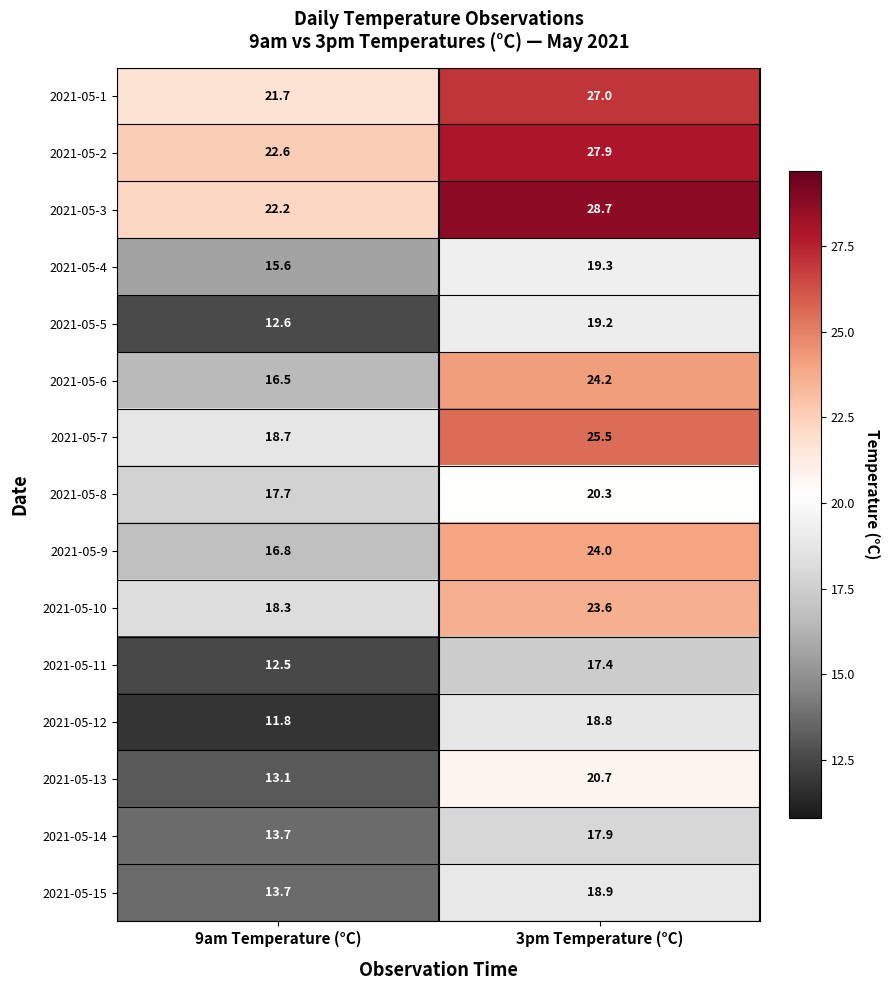

Reading right to left, what are all the values shown in this chart?

2021-05-1: 27.0	21.7
2021-05-2: 27.9	22.6
2021-05-3: 28.7	22.2
2021-05-4: 19.3	15.6
2021-05-5: 19.2	12.6
2021-05-6: 24.2	16.5
2021-05-7: 25.5	18.7
2021-05-8: 20.3	17.7
2021-05-9: 24.0	16.8
2021-05-10: 23.6	18.3
2021-05-11: 17.4	12.5
2021-05-12: 18.8	11.8
2021-05-13: 20.7	13.1
2021-05-14: 17.9	13.7
2021-05-15: 18.9	13.7